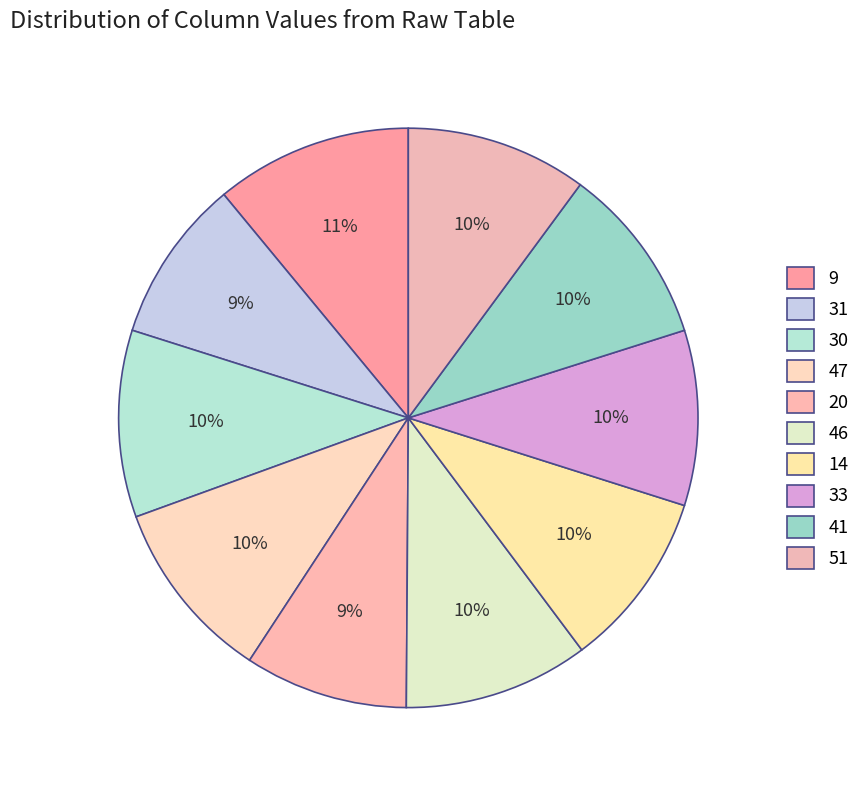

Count the number of slices in the pie.

10